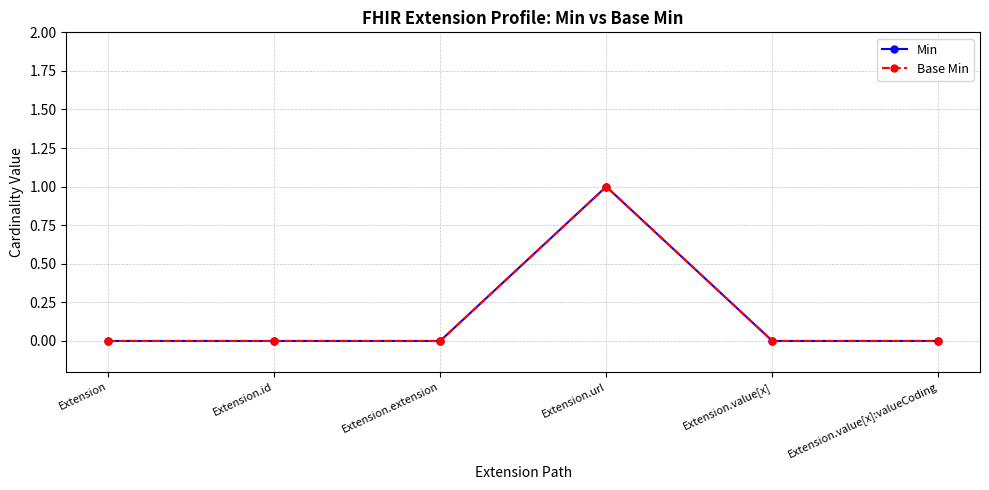

Is this an area chart (filled region under the line)?

No